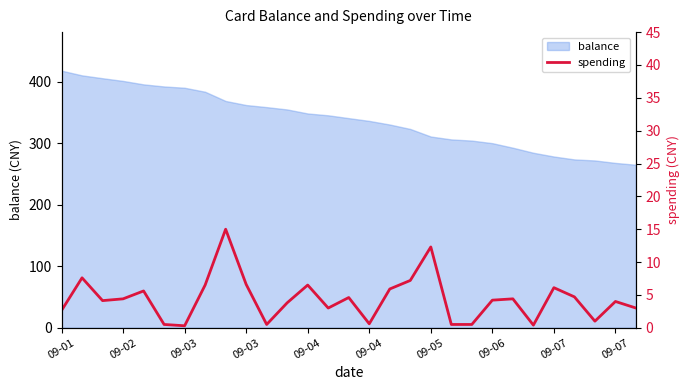

At which label does the data first exceed 4?

09-02